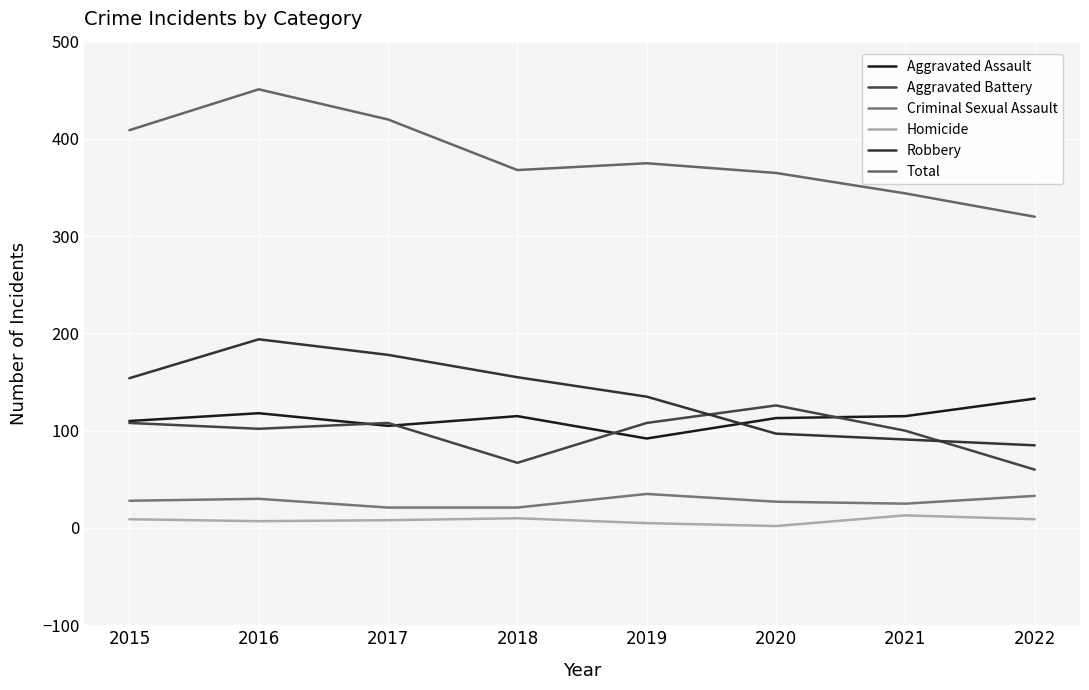

At how many categories does at least one series exceed 46?

8